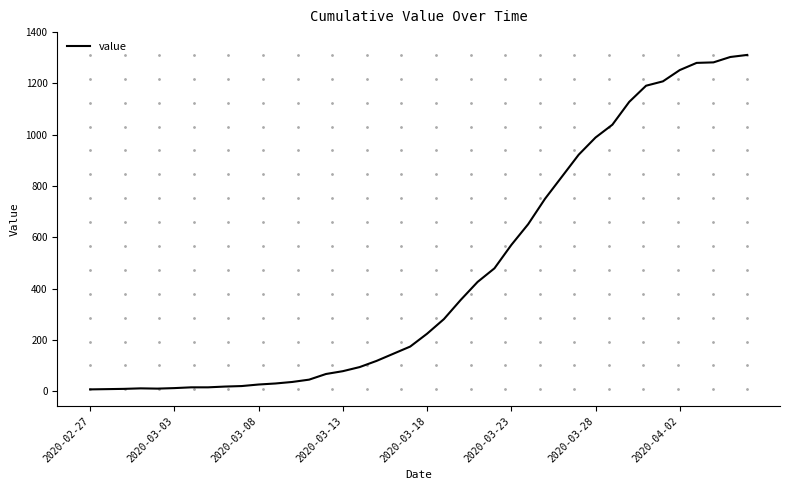

What is the difference between the maximum and minimum values?

1304